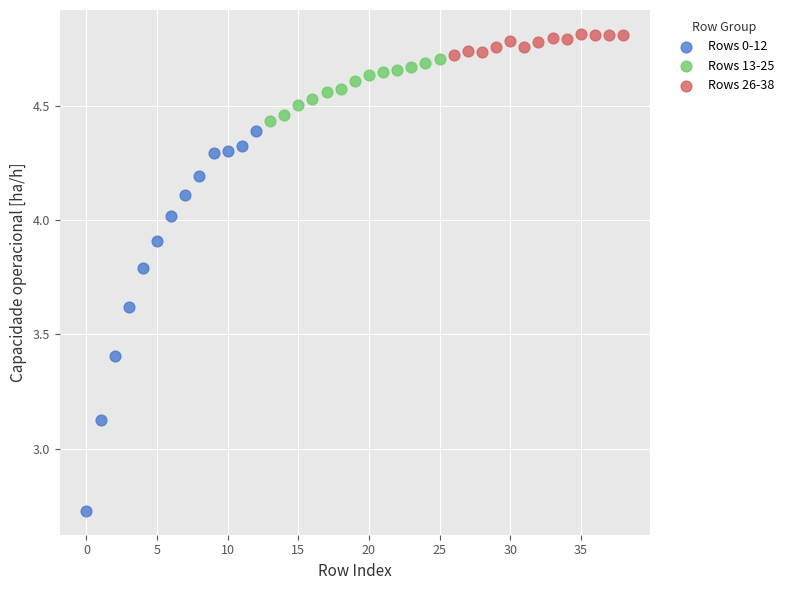

Which series reaches the maximum Y coordinate?

Rows 26-38